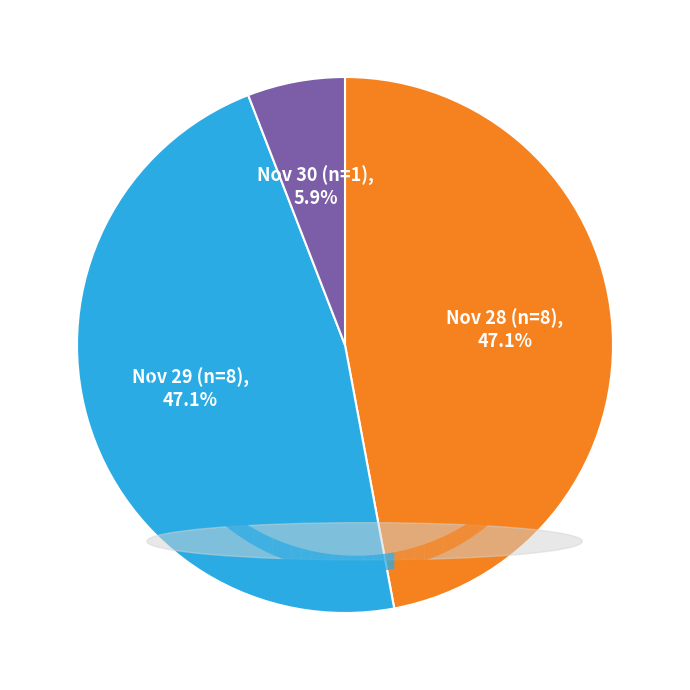

Does any single category account for the majority?

No